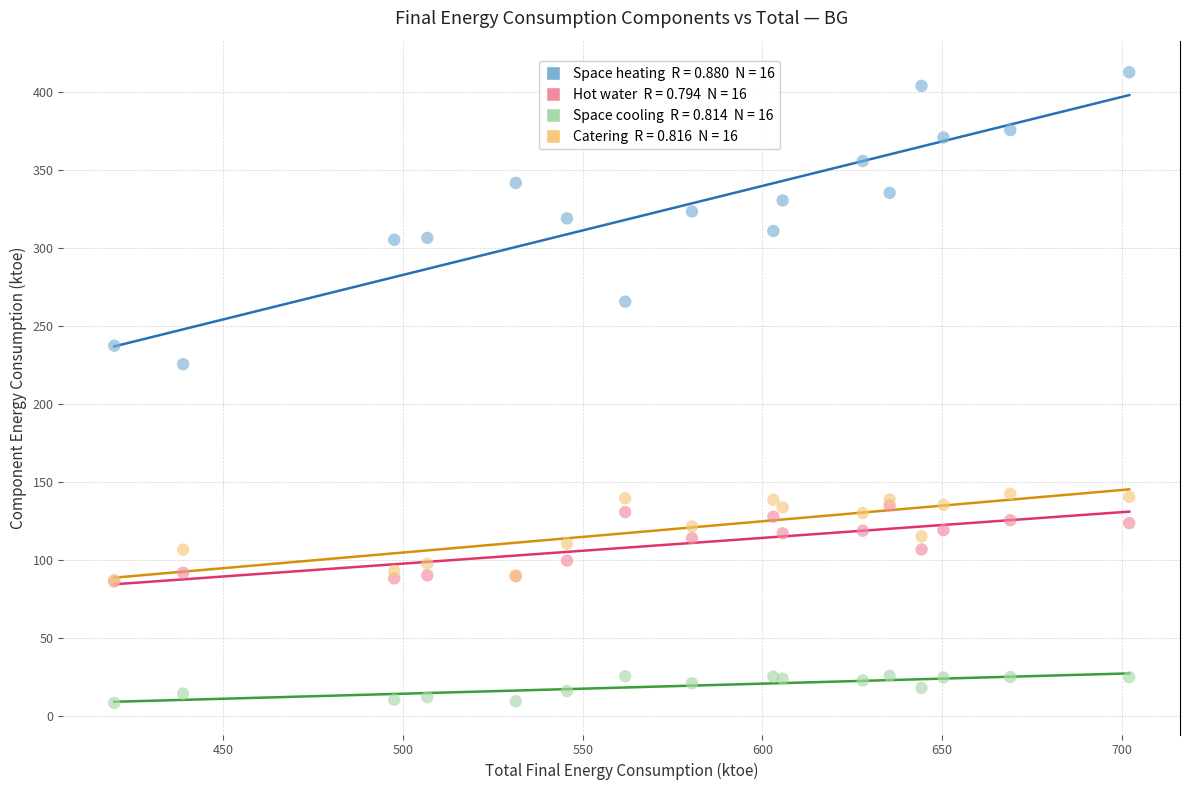

Across all series, what Y value is closest to 210?

225.6